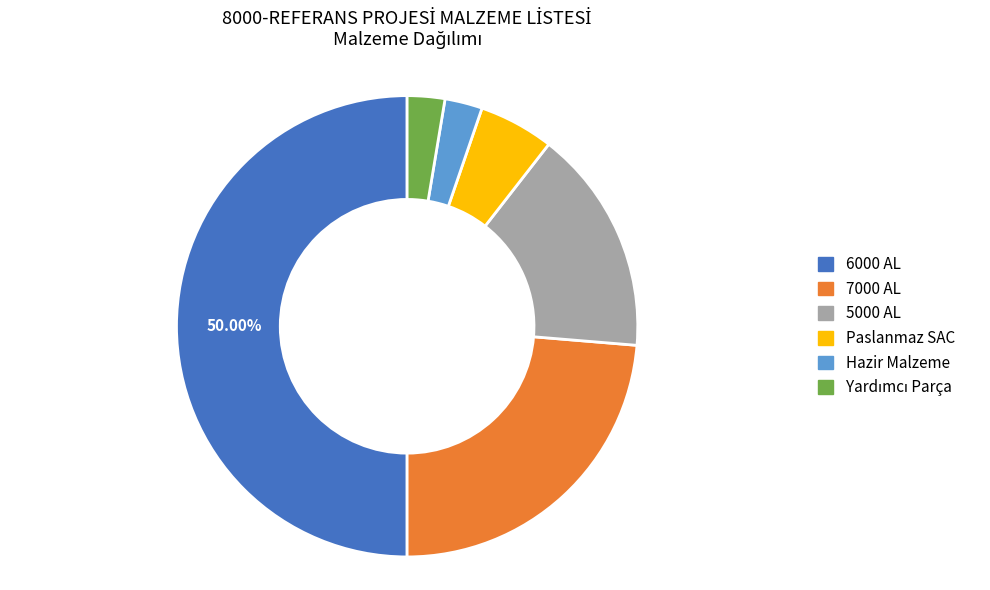

How many segments does this pie chart have?

6